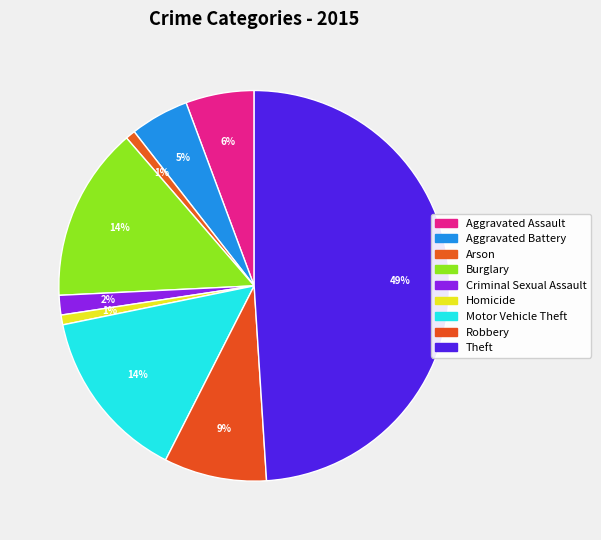

To the nearest percent, what is the average slice percentage?

11%